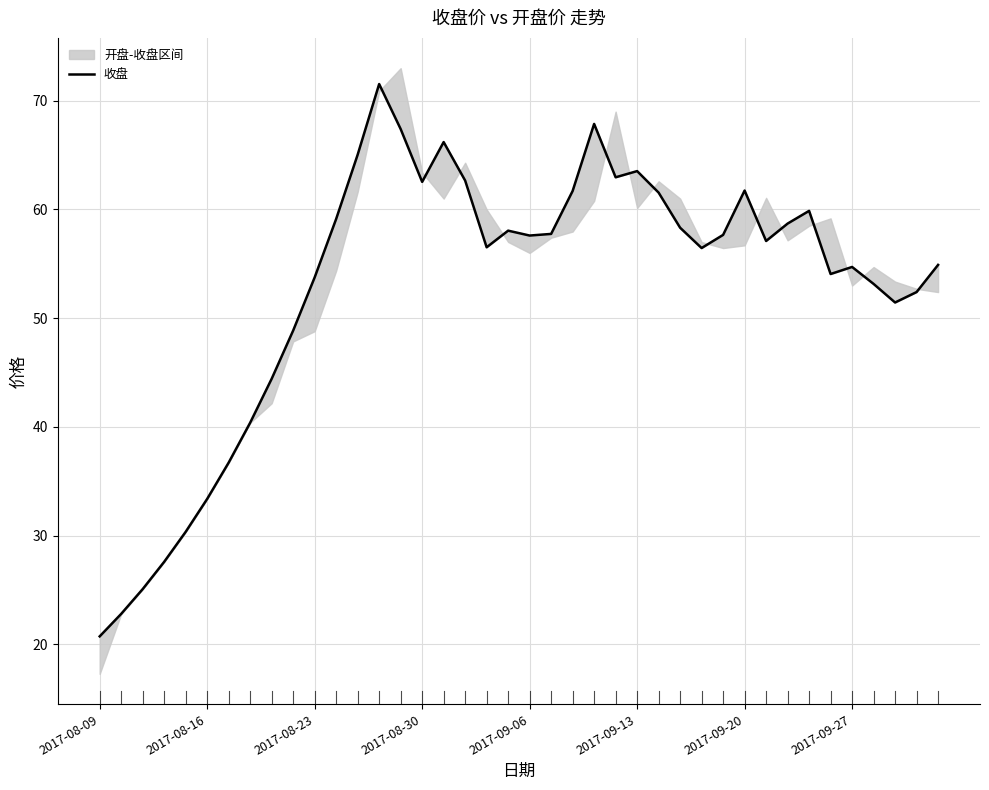

What is the difference between the second highest and minimum values?

47.2